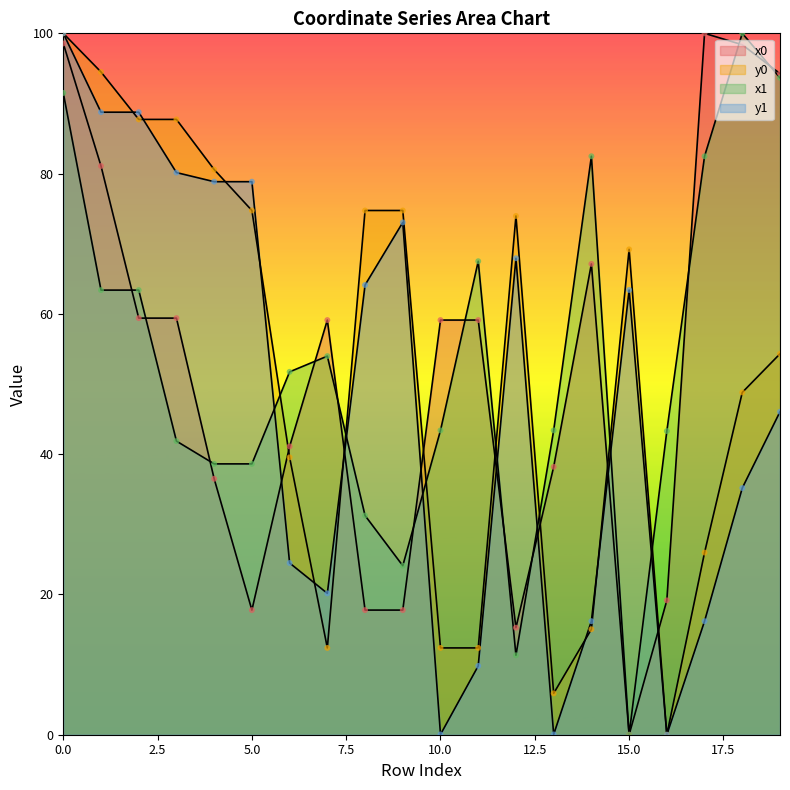

At how many categories does at least one series exceed 24?

20